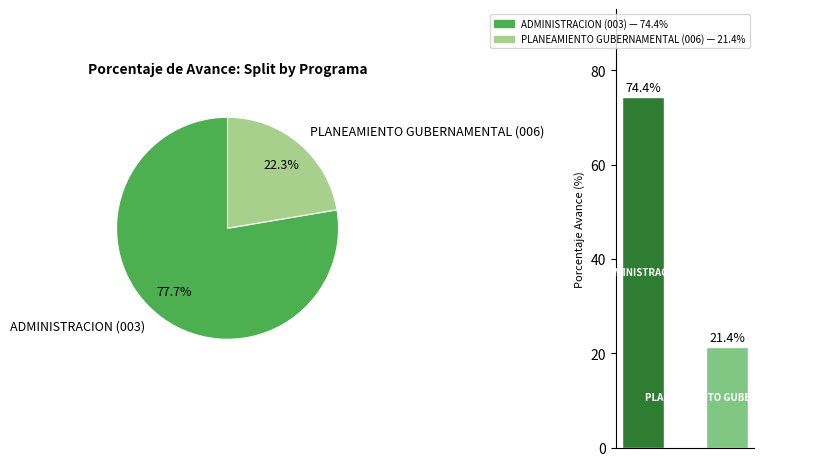

To the nearest percent, what is the difference between the largest and smallest slice percentages?

55%